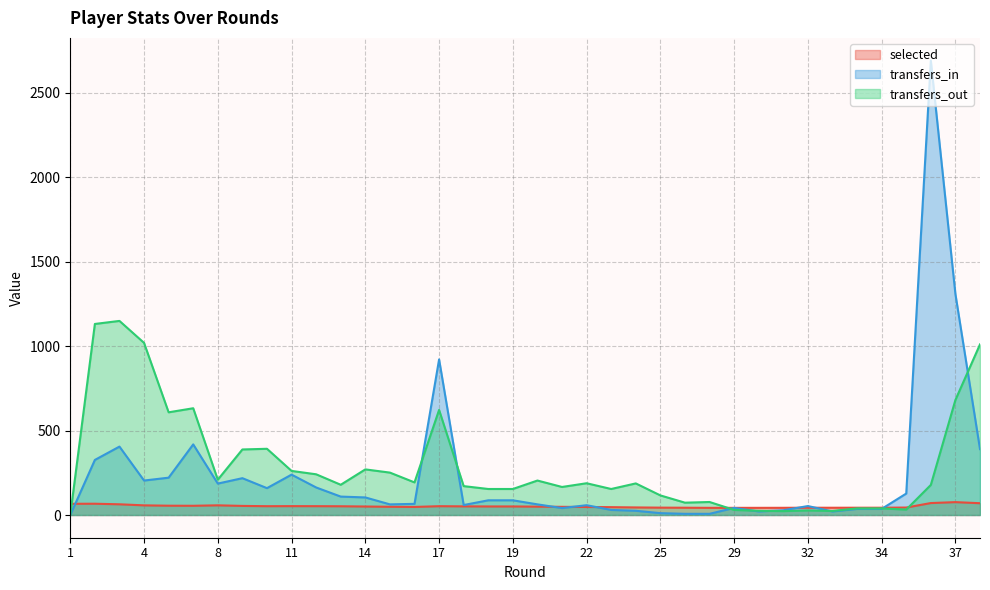

How many lines are shown in the chart?

3